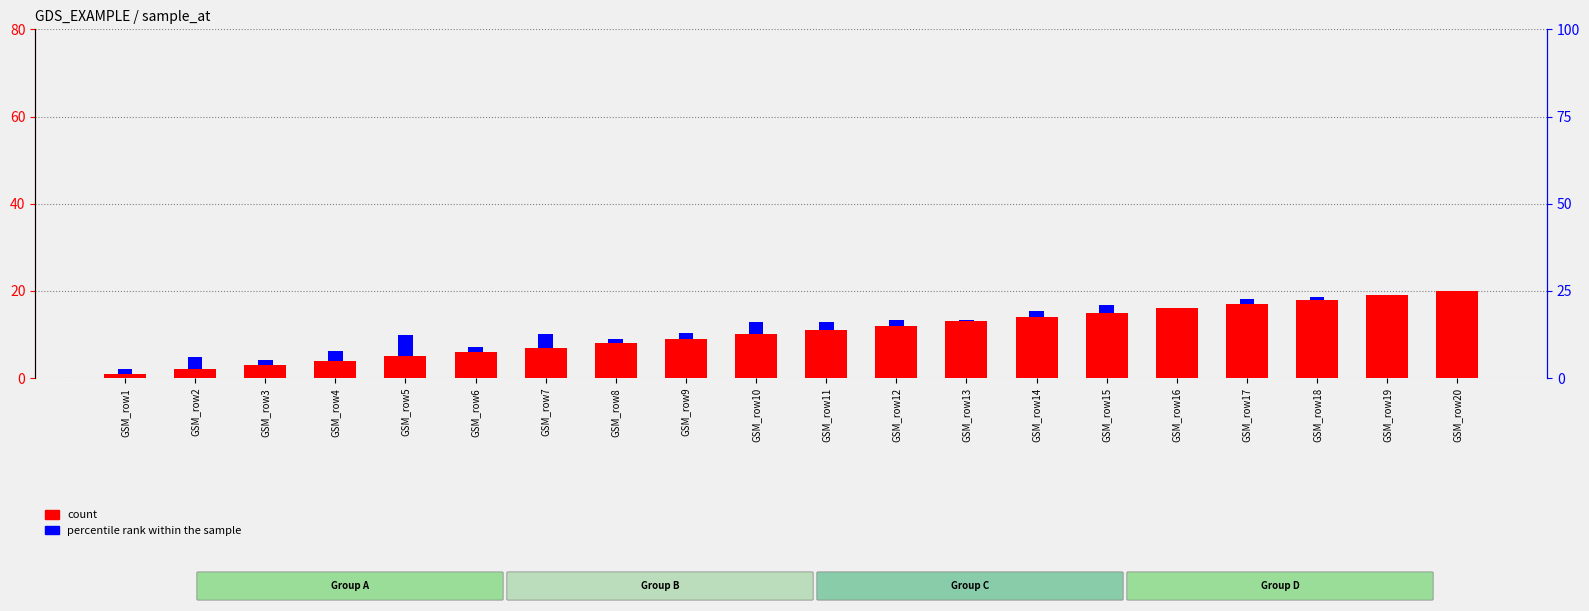

Is it true that count equals 2.6 at GSM_row4?

False